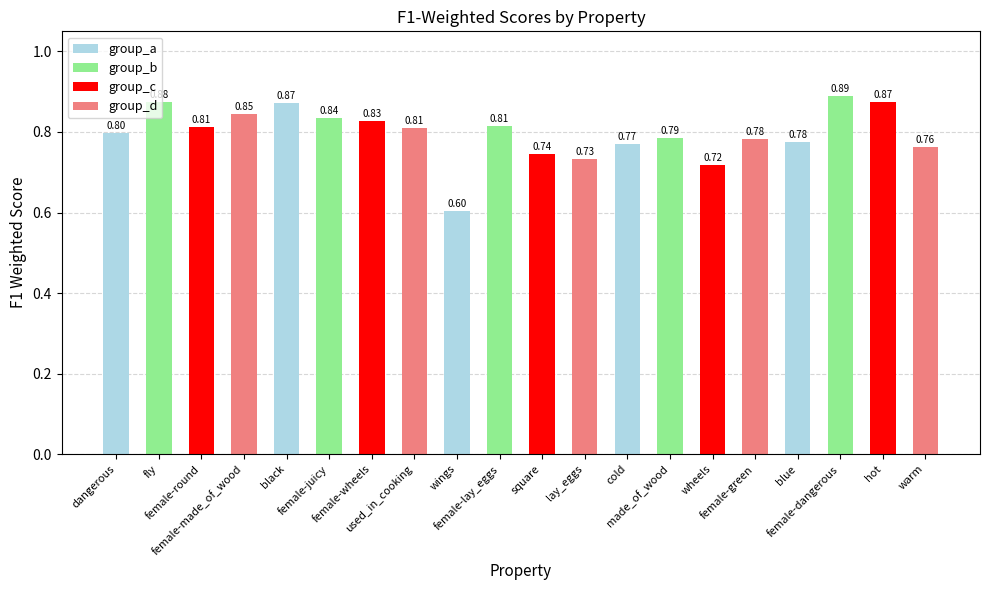

What is the difference between the maximum and minimum values?

0.3